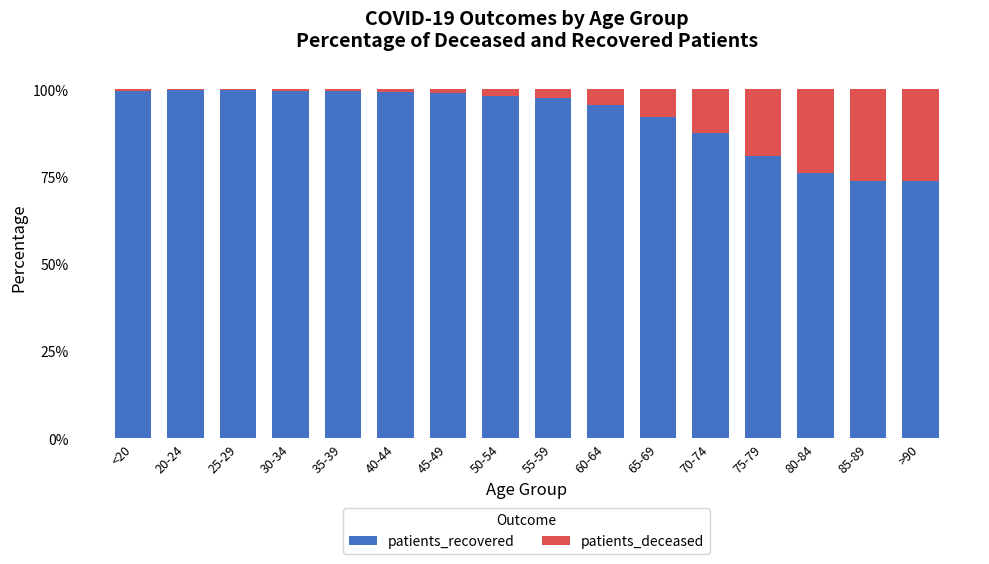

Read the patients_recovered value at 75-79.

80.9